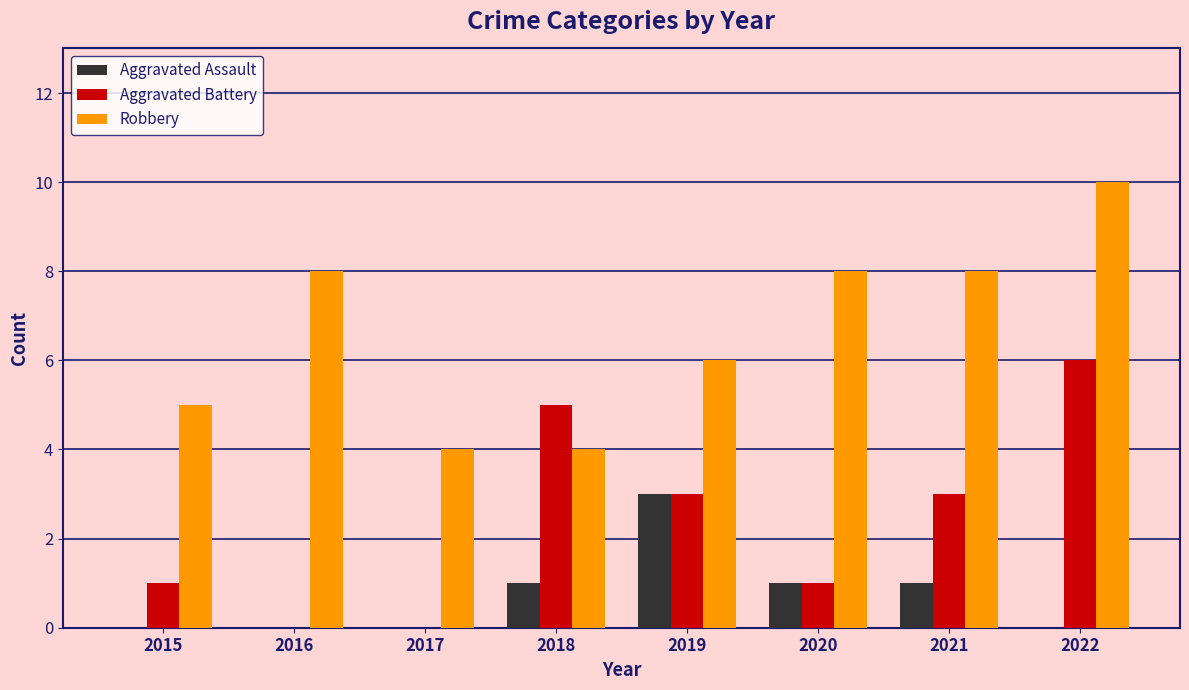

Which series changed the most between 2016 and 2017?

Robbery